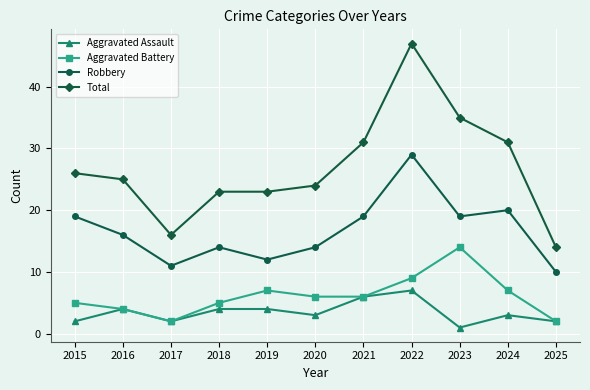

How many categories are shown in the chart?

11